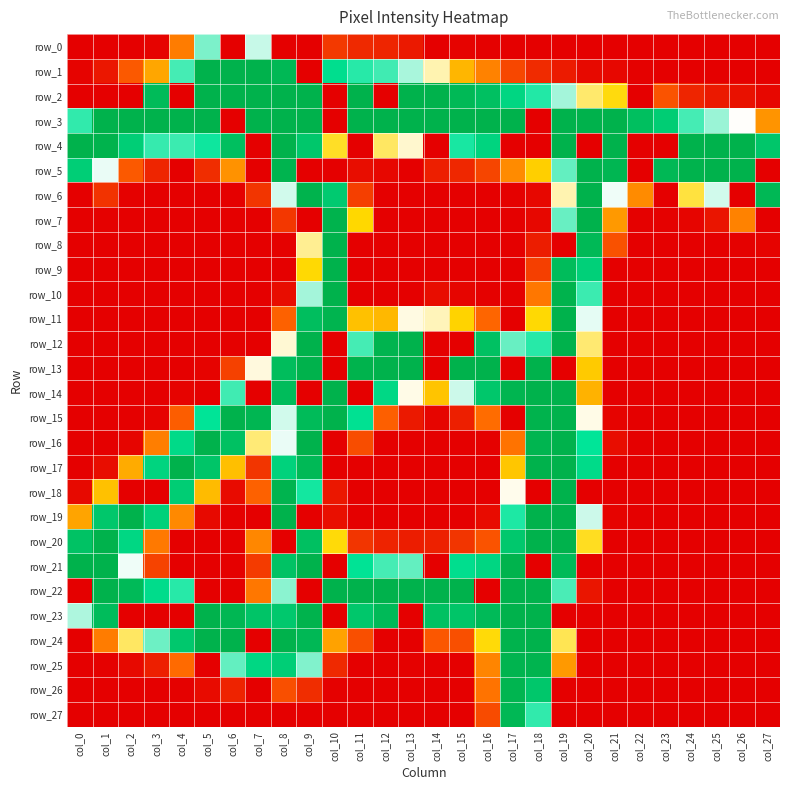

Is the value of row_4 at col_8 greater than the value of row_1 at col_11?

Yes